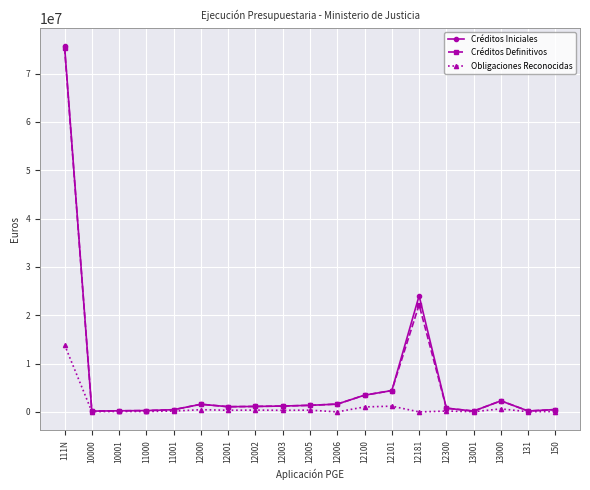

Which series has the largest range (max minus min)?

Créditos Iniciales